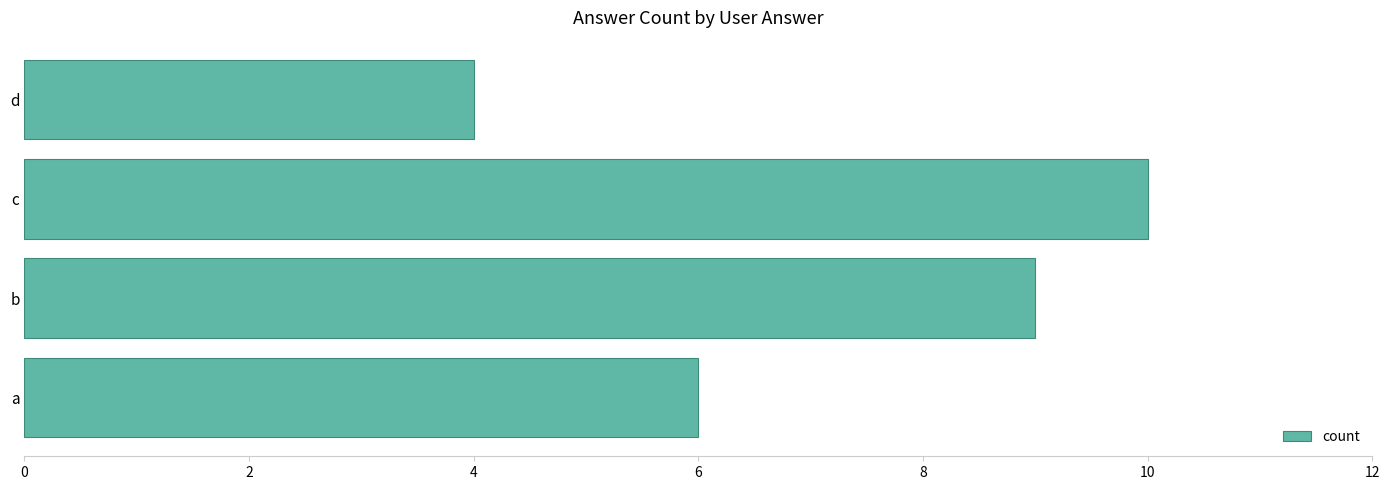

What is the sum of all values?

29